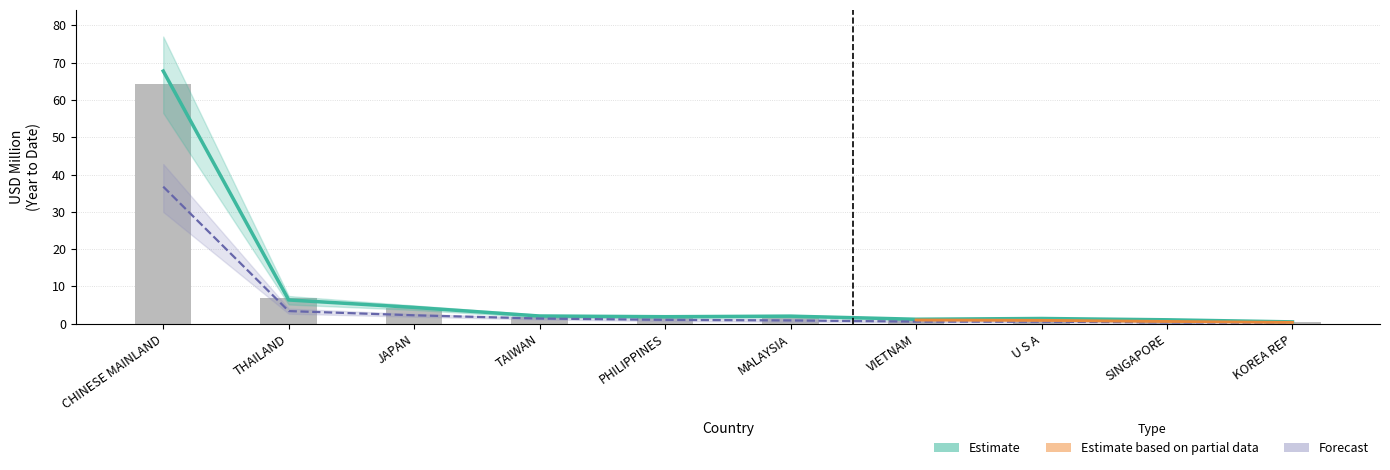

Which has a higher value, U S A or VIETNAM?

U S A